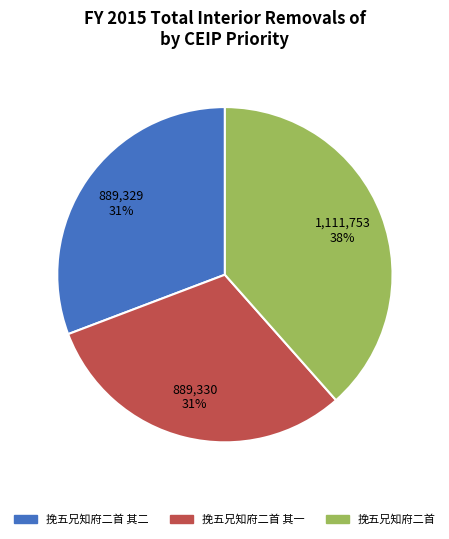

Does any single category account for the majority?

No